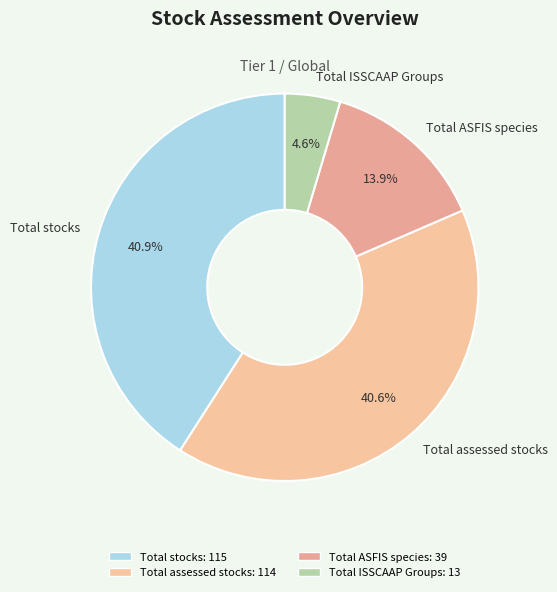

Approximately how many times larger is the value at Total ISSCAAP Groups compared to Total assessed stocks?

0.1